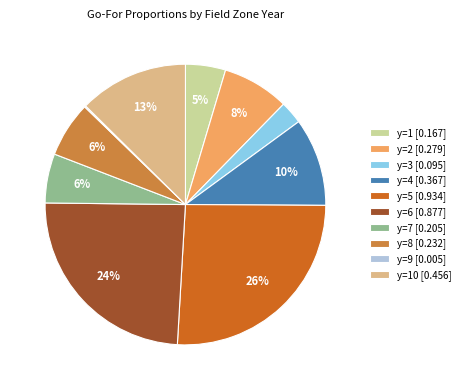

To the nearest percent, what is the difference between the largest and smallest slice percentages?

26%